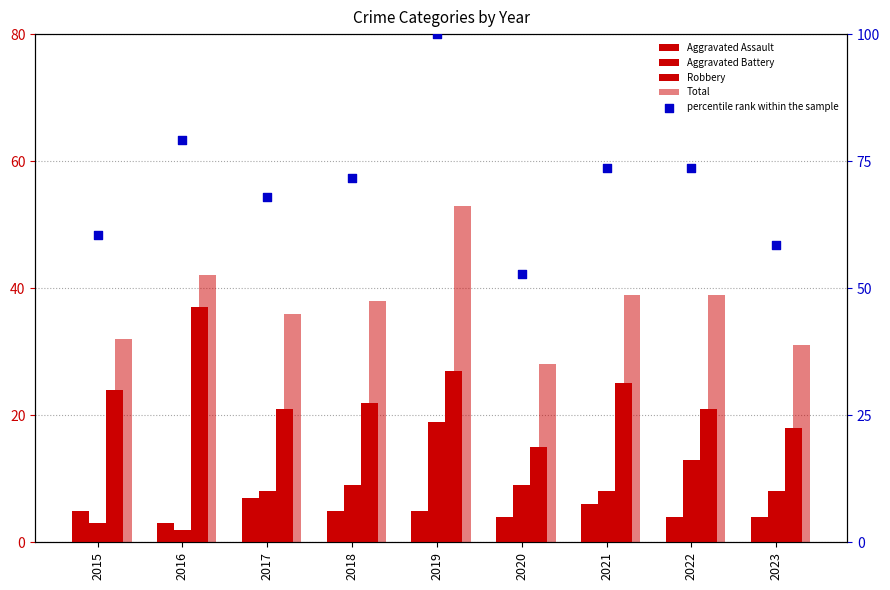

What is the total value across all series at 2022?

150.6